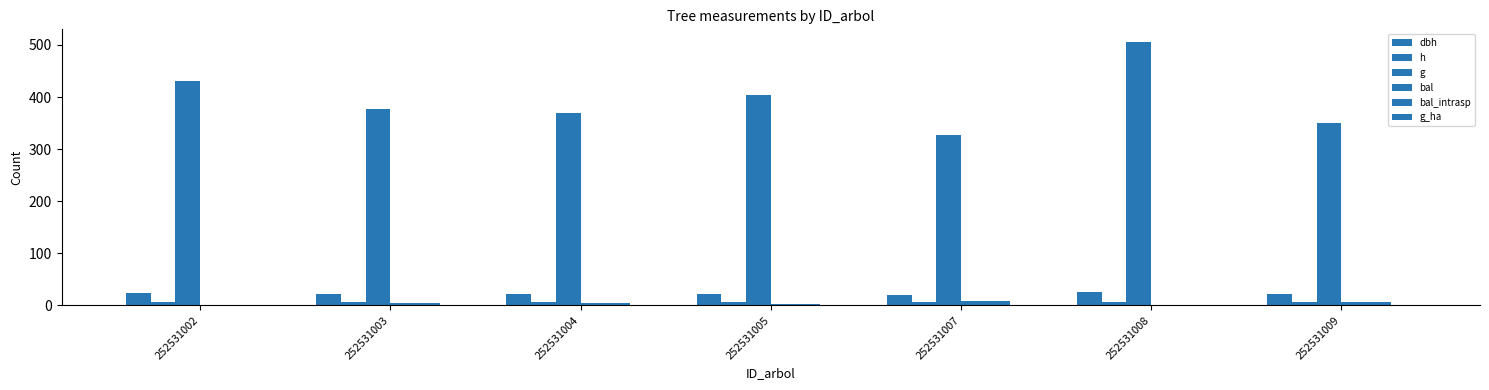

How many groups of bars are there?

7